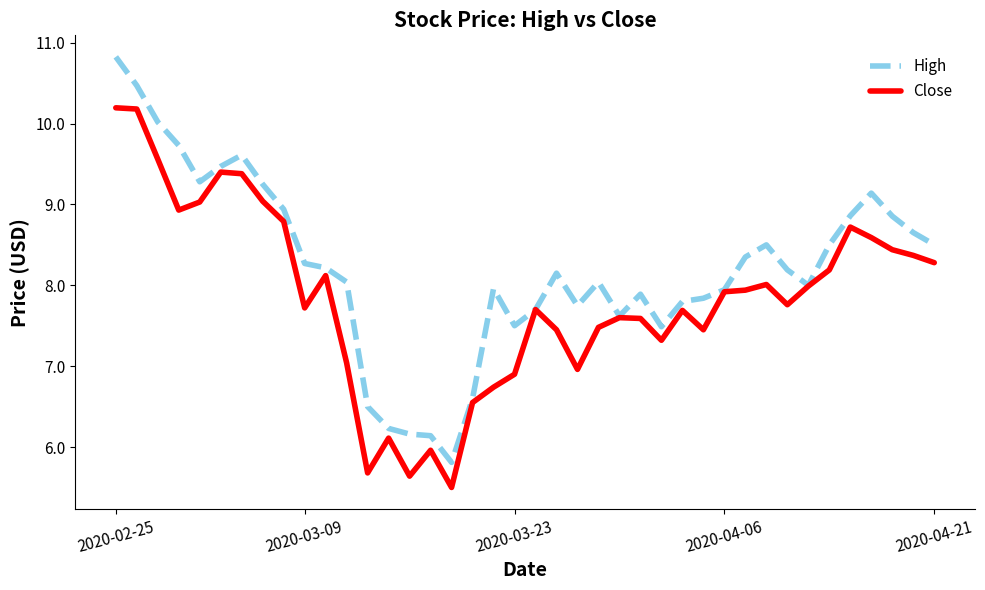

What is the greatest value displayed?

10.8